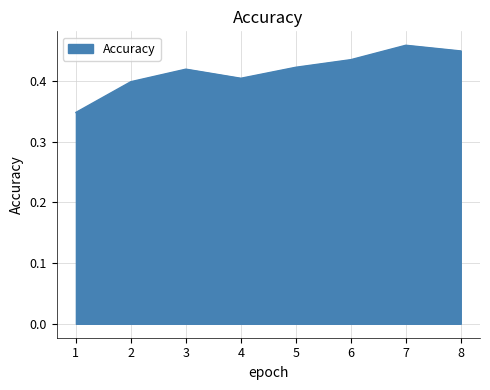

How many lines are shown in the chart?

1